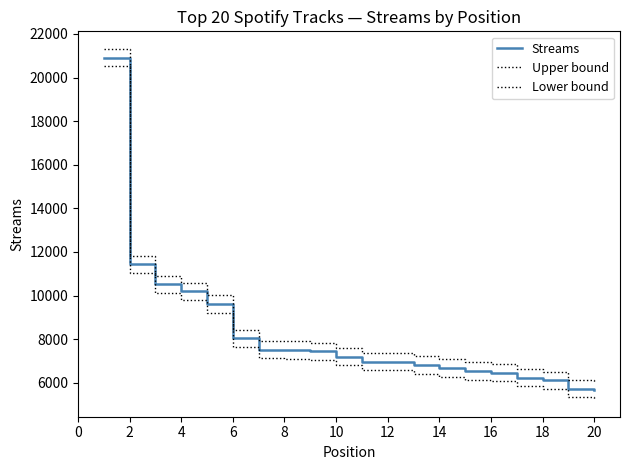

Is this an area chart (filled region under the line)?

No